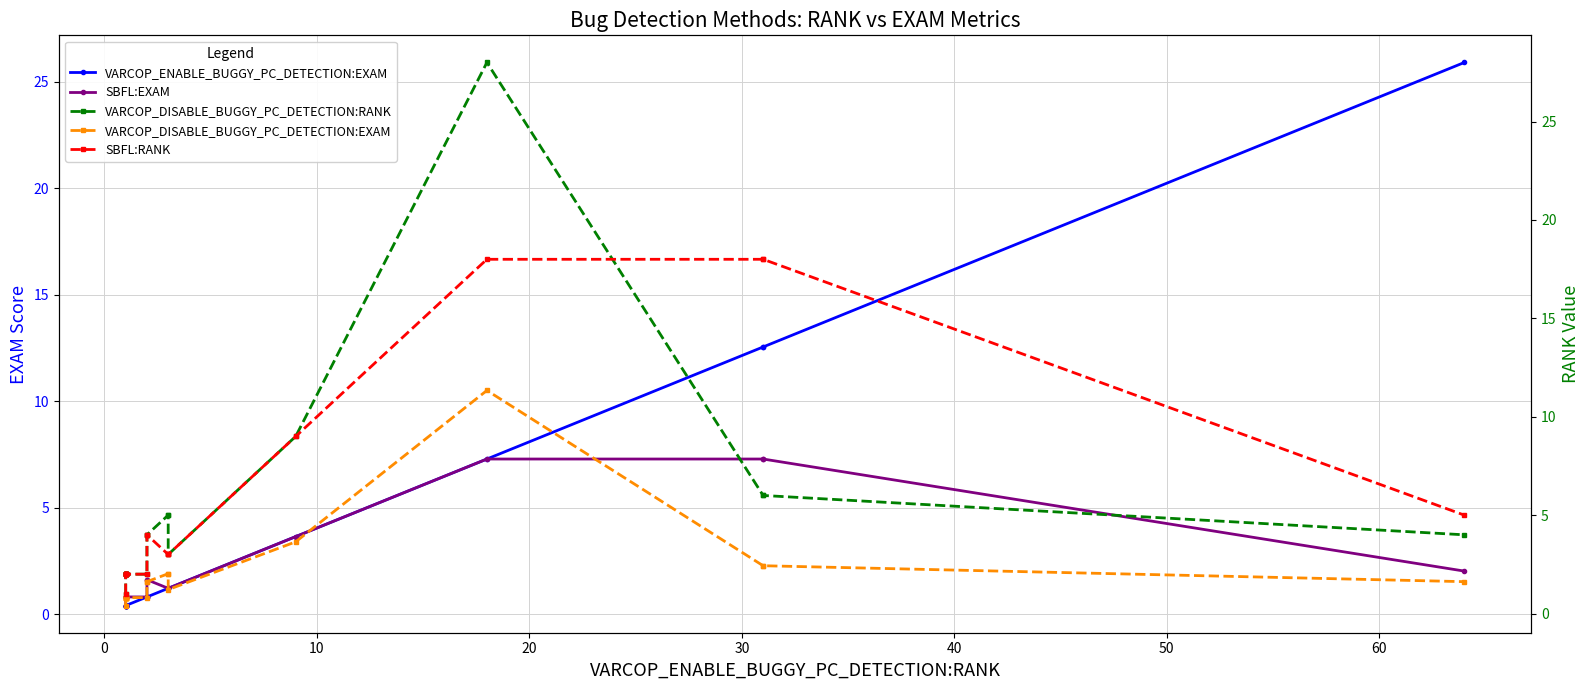

How many values in the SBFL:EXAM series are below 1?

9